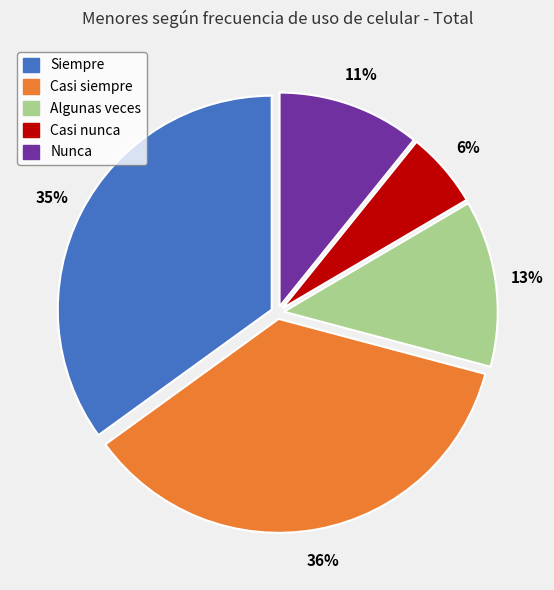

Does any single category account for the majority?

No